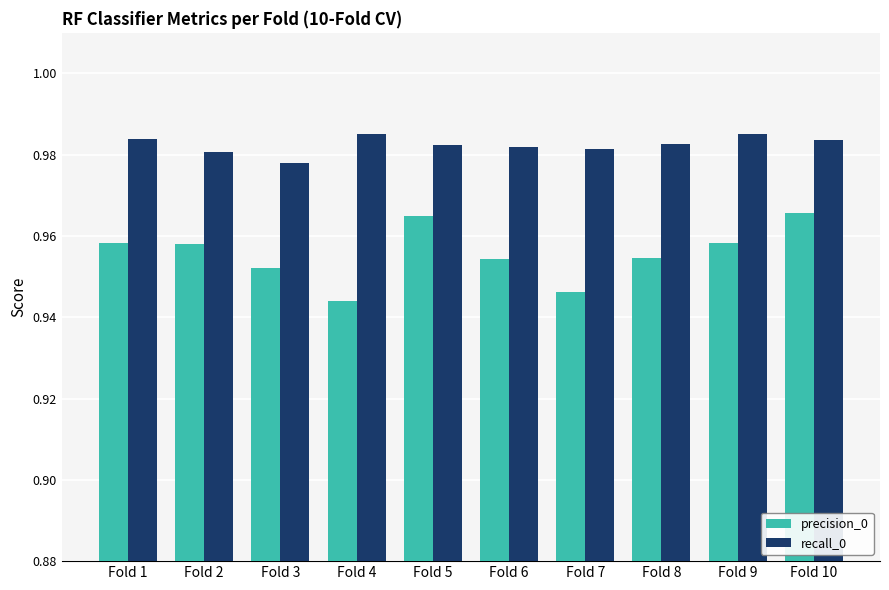

What are all the series names shown in the legend?

precision_0, recall_0